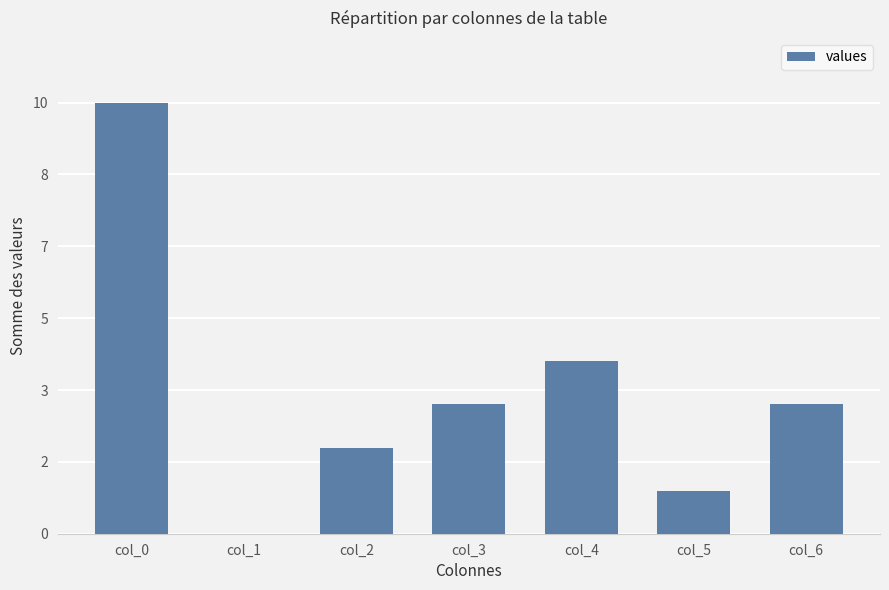

Which has a higher value, col_0 or col_2?

col_0